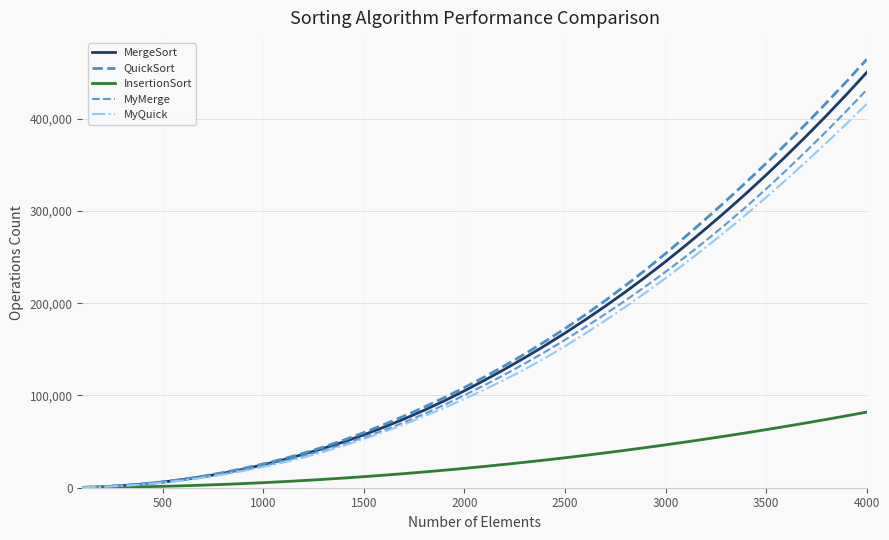

Rank the series by their maximum value, from highest to lowest.

QuickSort, MergeSort, MyMerge, MyQuick, InsertionSort